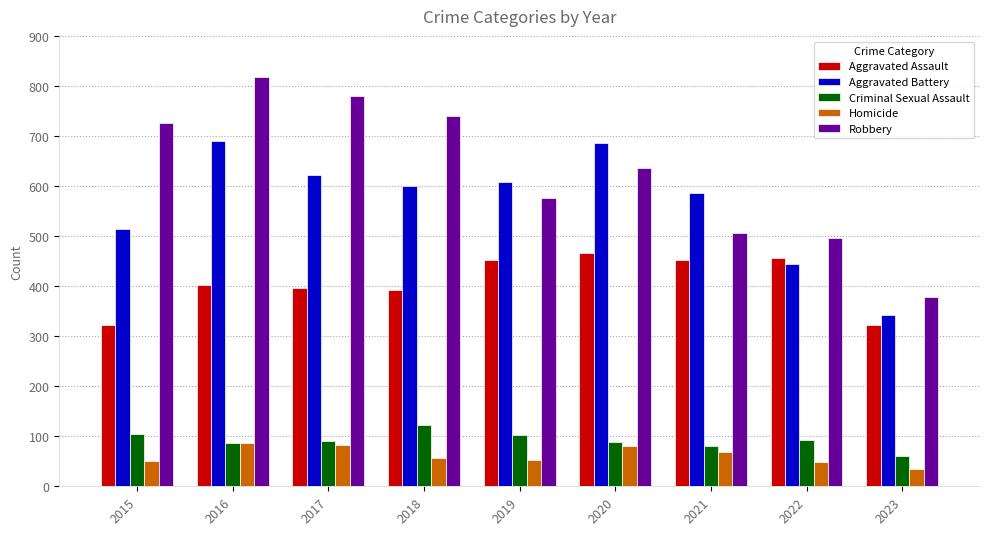

What is the spread (max minus min) of values at 2023?

345